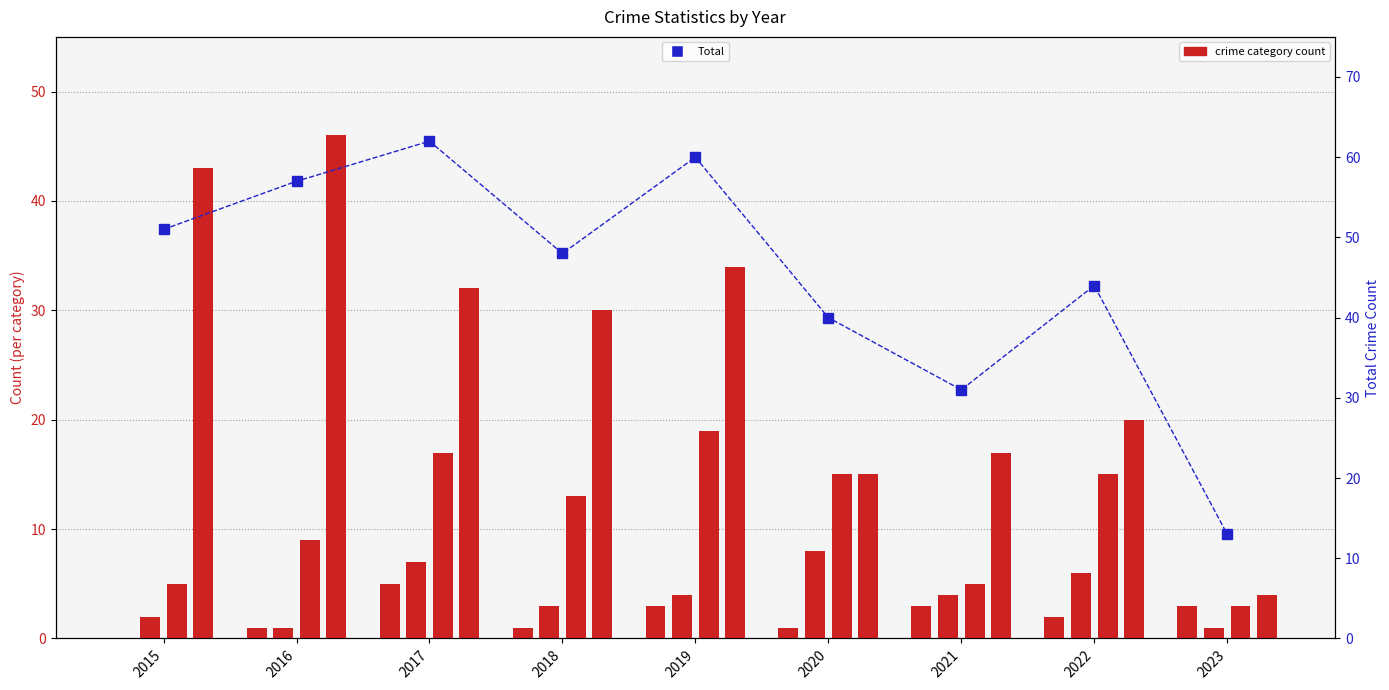

Is it true that Aggravated Battery equals 4 at 2020?

False